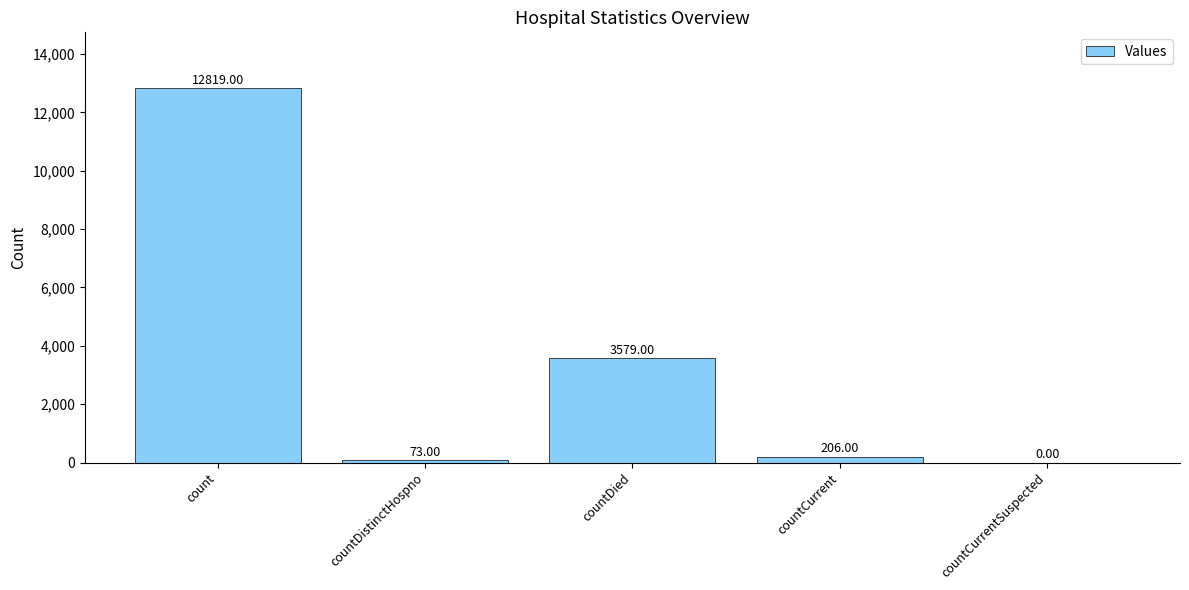

Between countDistinctHospno and countCurrentSuspected, which is larger?

countDistinctHospno